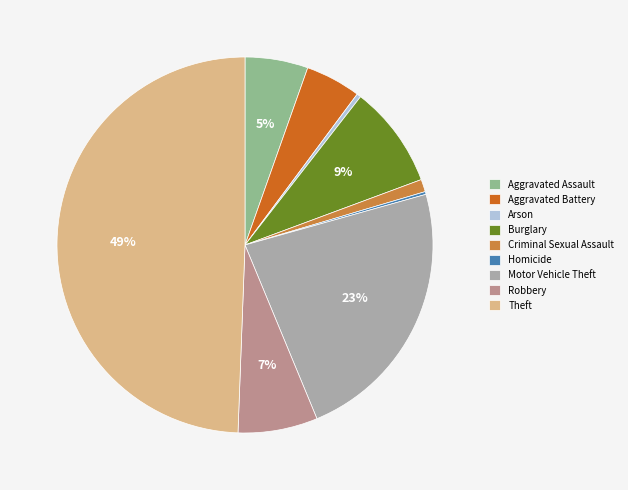

Is the sum of Burglary and Motor Vehicle Theft greater than half?

No